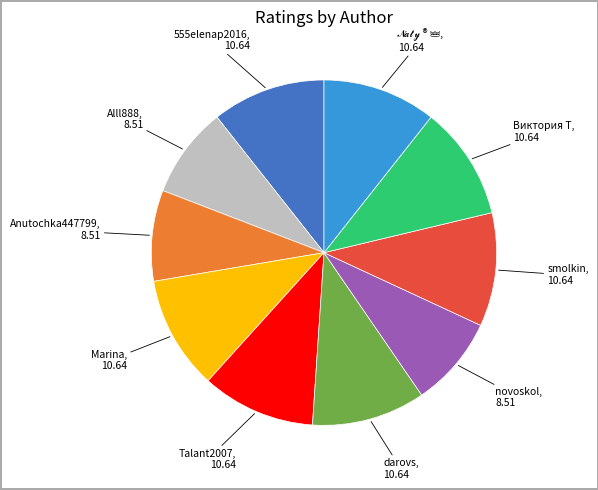

Does any single category account for the majority?

No